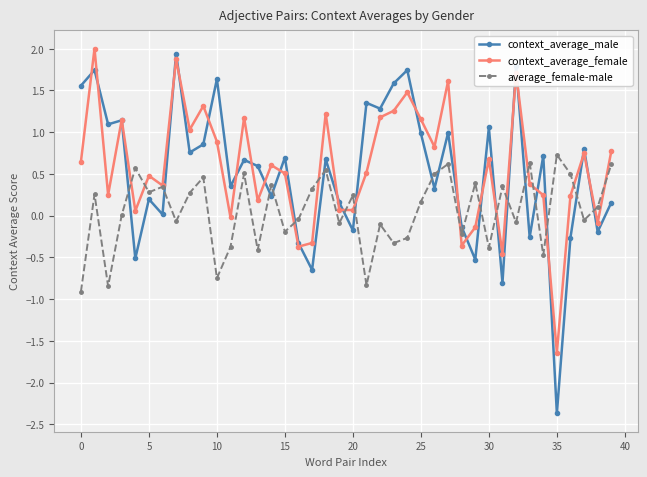

Which series has the largest range (max minus min)?

context_average_male